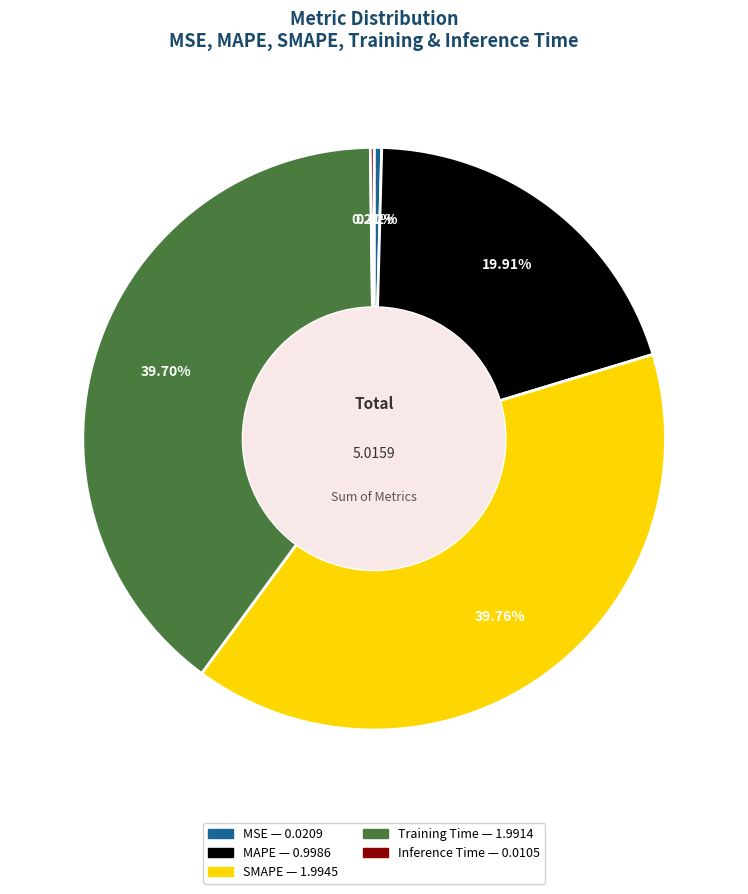

Is there any slice that represents more than half of the pie?

No